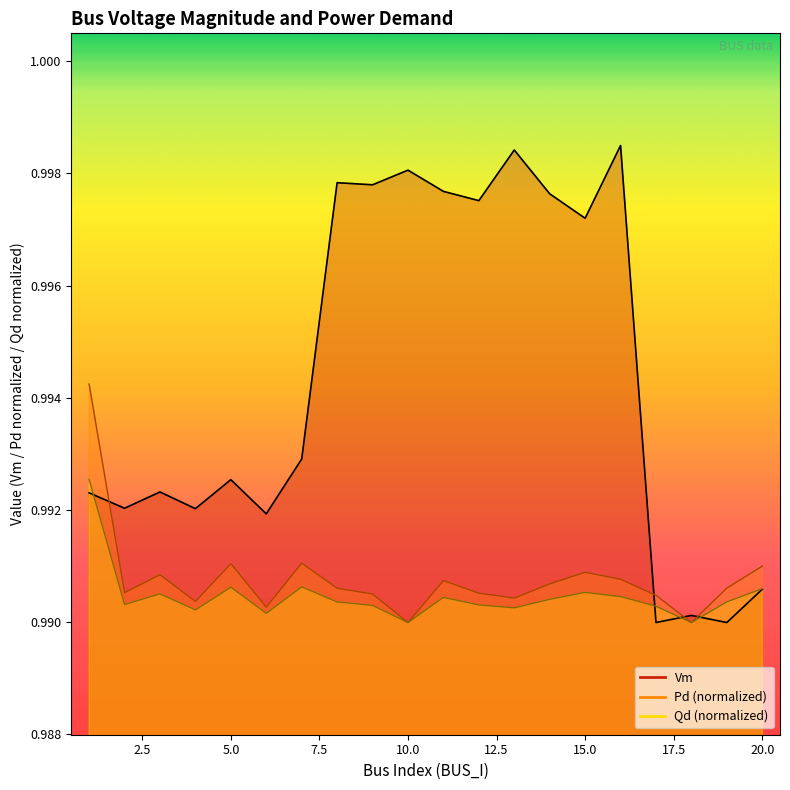

What is the value of the Qd point at the 19th from the left?

1.0